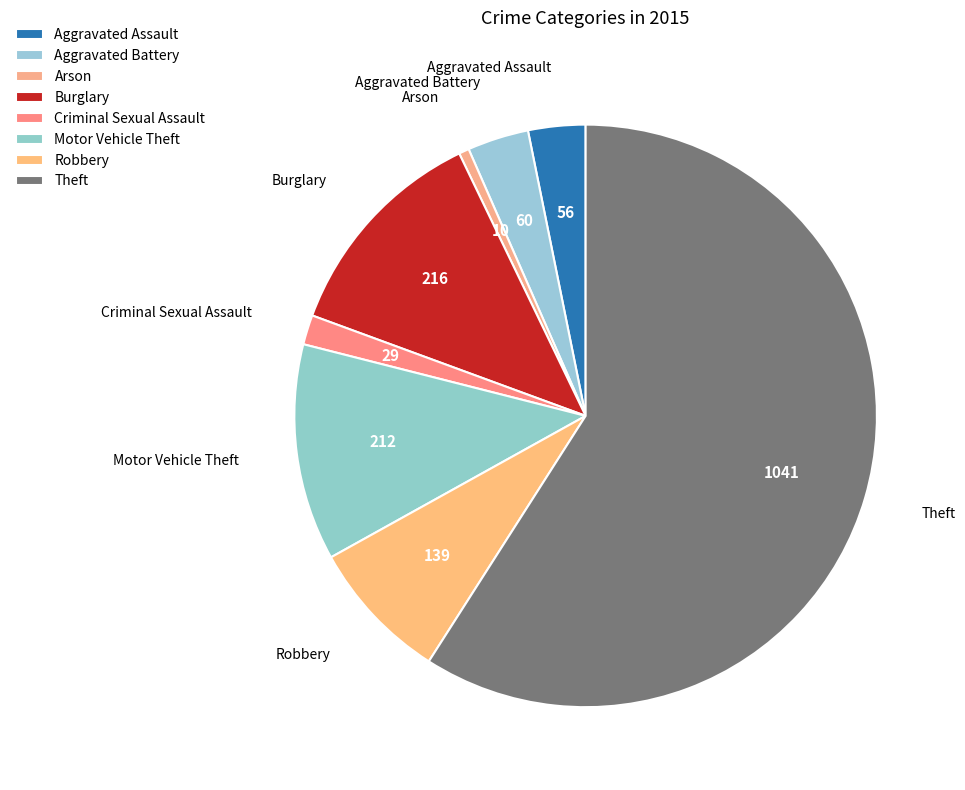

To the nearest percent, what is the difference between the largest and smallest slice percentages?

58%